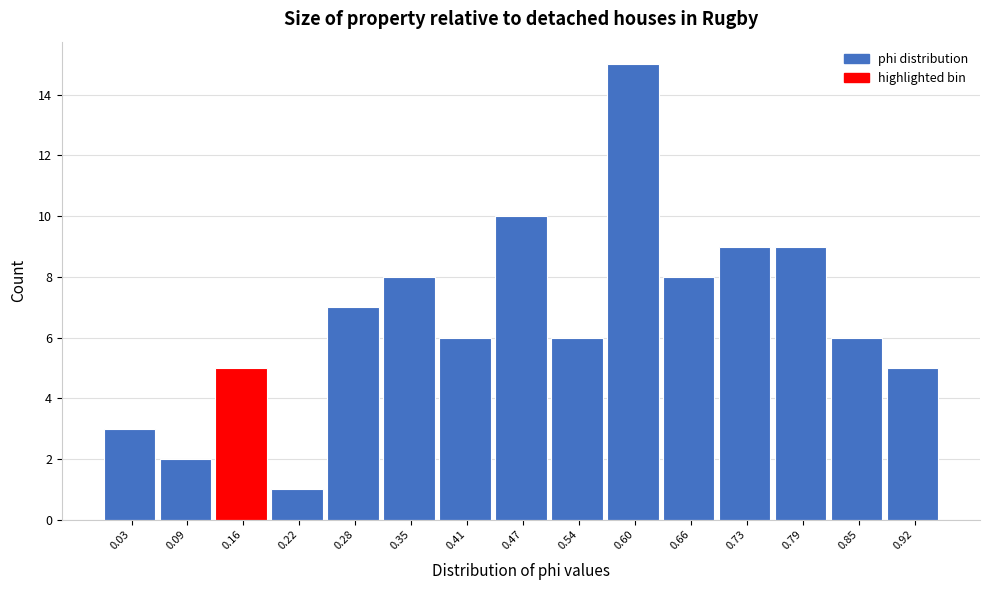

Reading left to right, what are all the values shown in this chart?

0.03=3	0.09=2	0.16=5	0.22=1	0.28=7	0.35=8	0.41=6	0.47=10	0.54=6	0.60=15	0.66=8	0.73=9	0.79=9	0.85=6	0.92=5